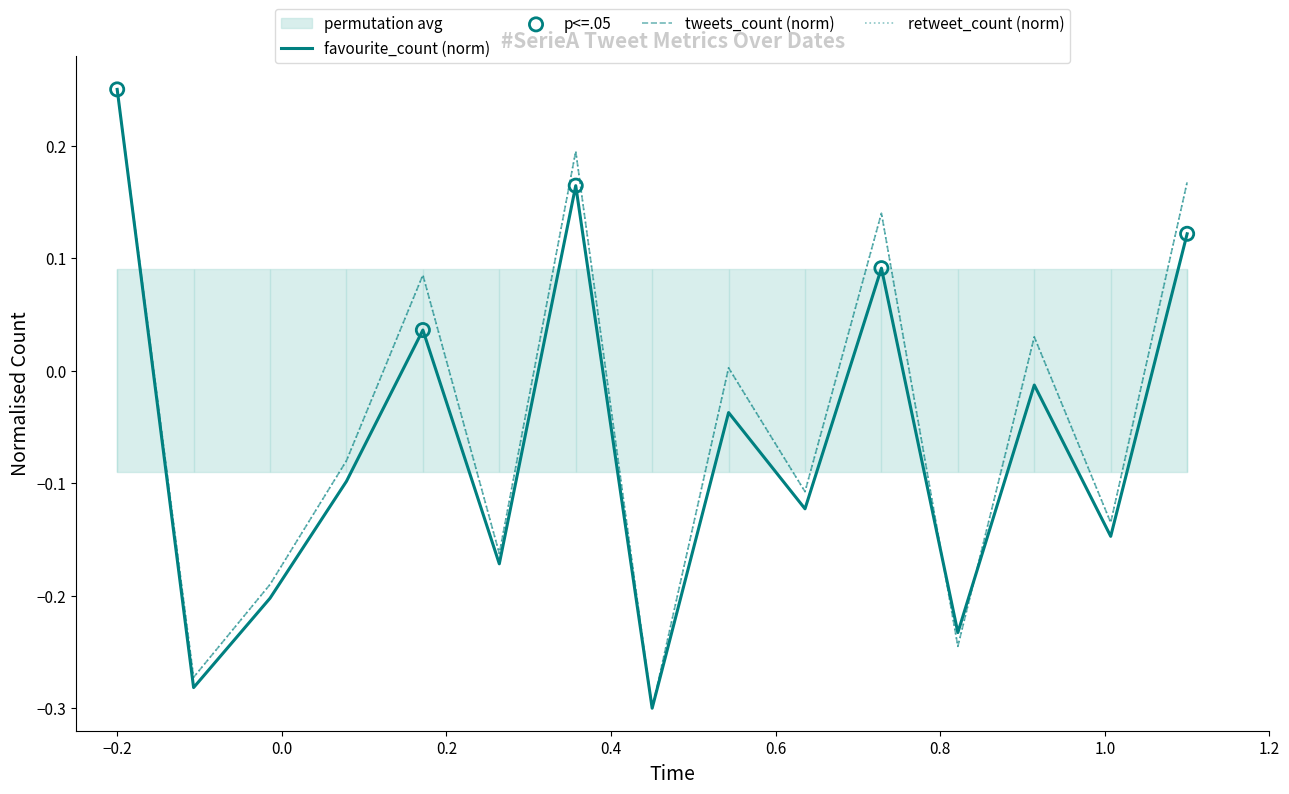

Which series contains the lowest Y value?

favourite_count